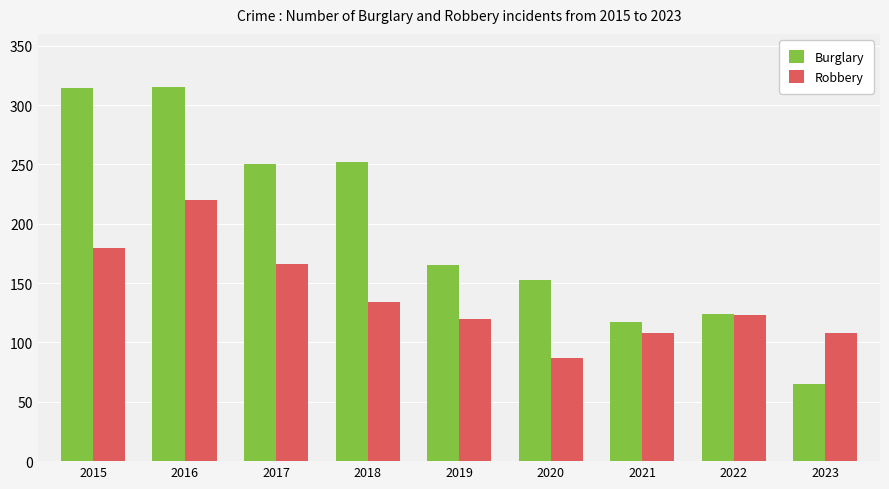

How many groups of bars are there?

9